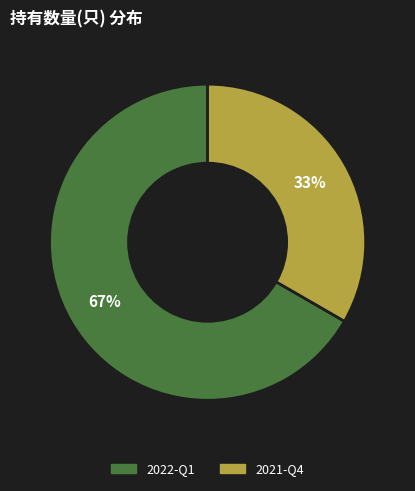

What is the smallest slice in the pie chart?

2021-Q4